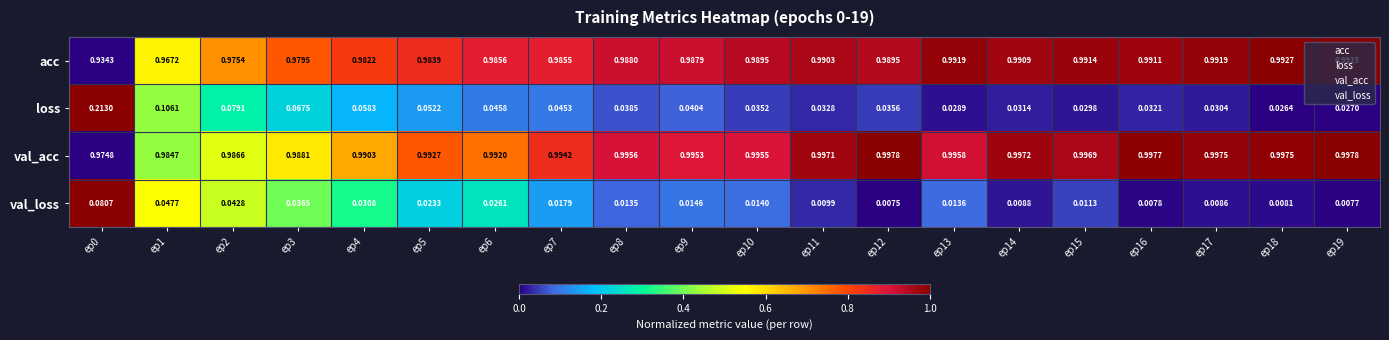

Which series has the largest total across all categories?

val_acc